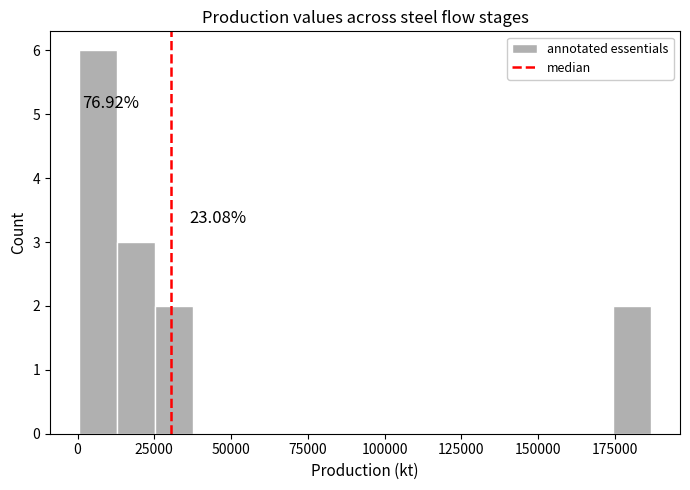

Read against the x-axis, roughly where is the centre of the tallest bar?

5000